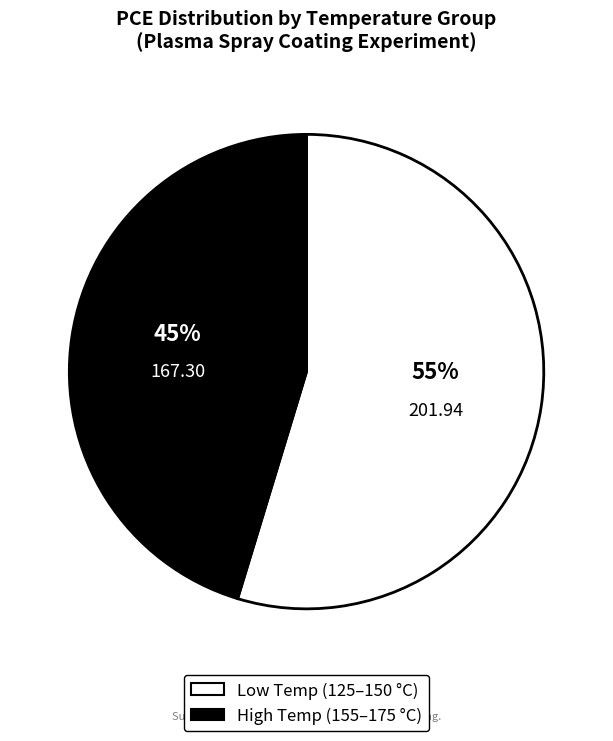

To the nearest percent, what is the average slice percentage?

50%